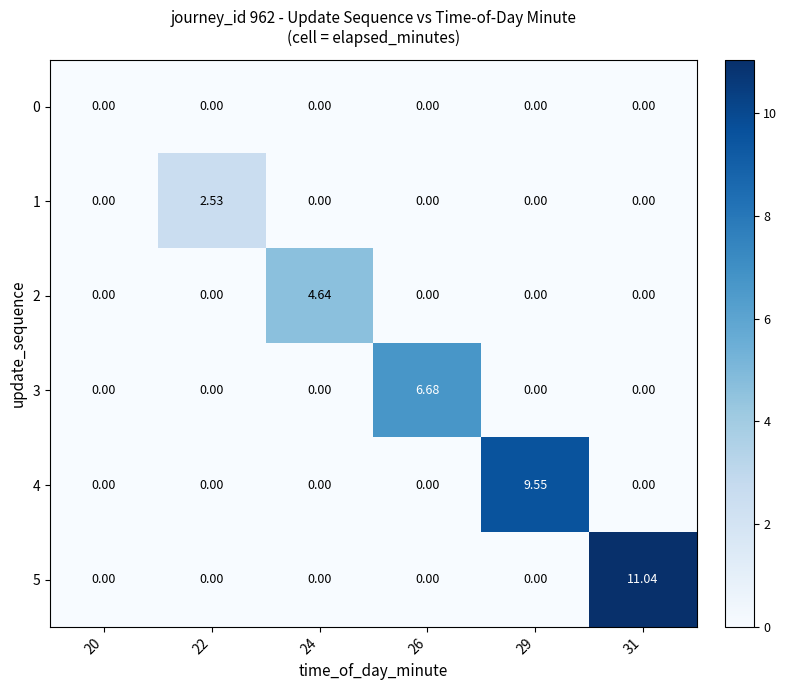

Which series has the largest total across all categories?

5